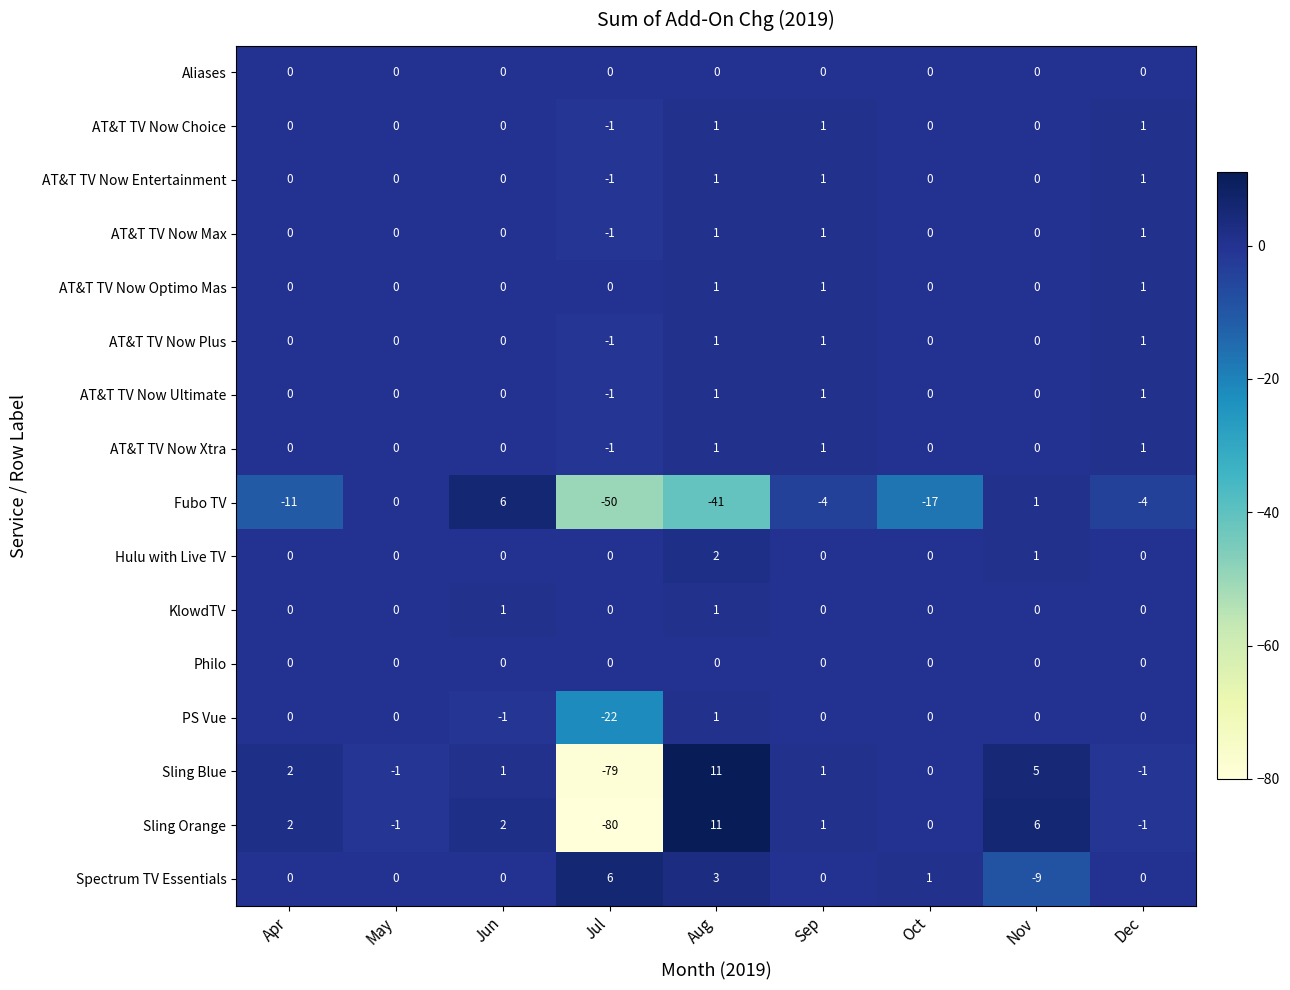

Count the number of data series in this chart.

16